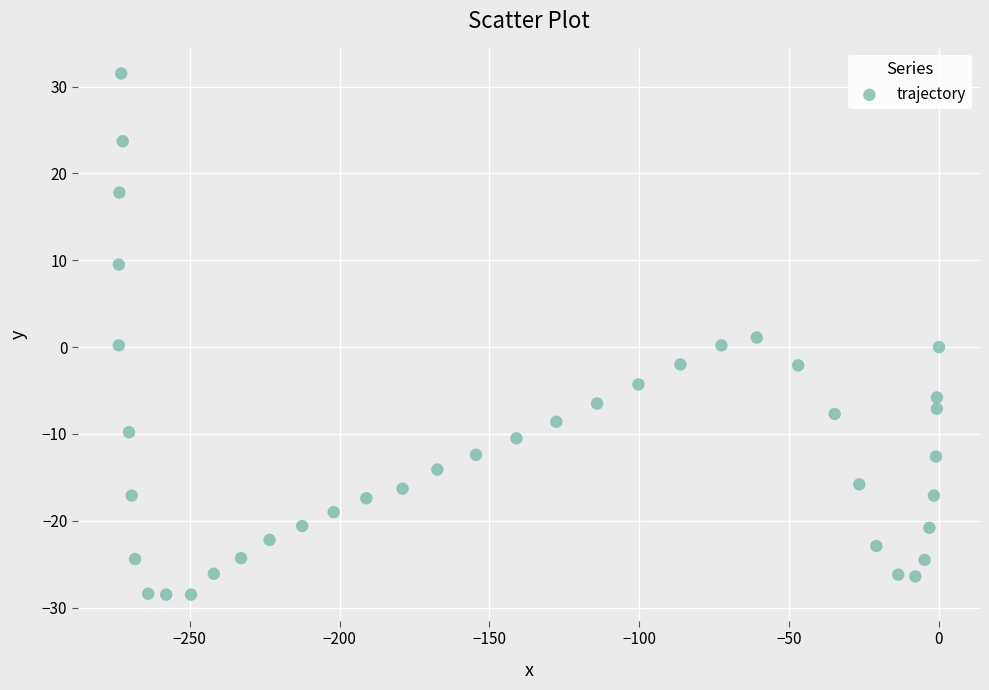

What is the range of X values (max minus min)?

273.7